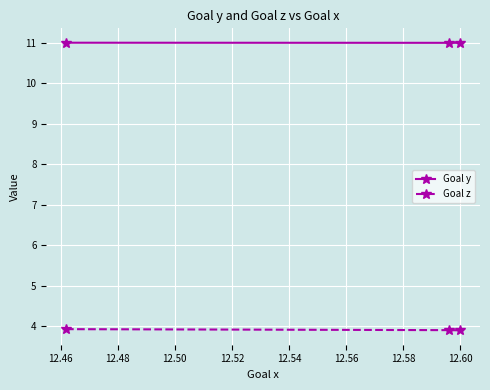

At how many categories does at least one series exceed 8?

3